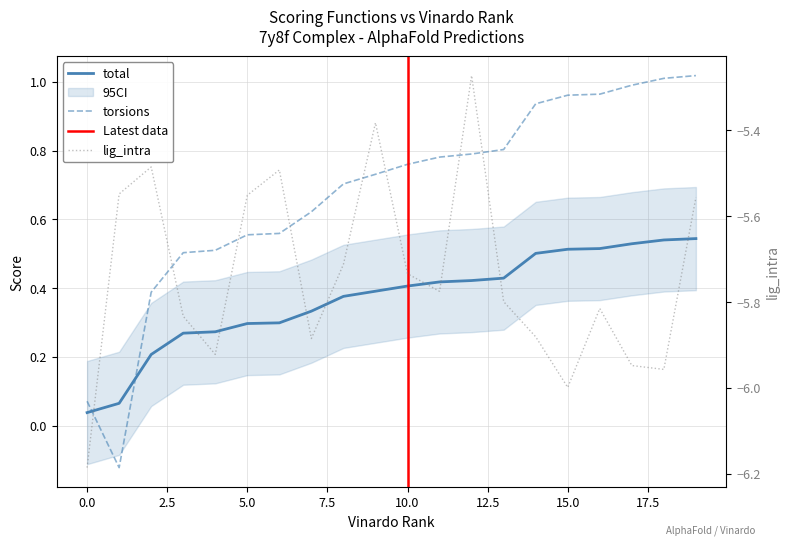

Which series changed the most between 17.5 and 12?

lig_intra